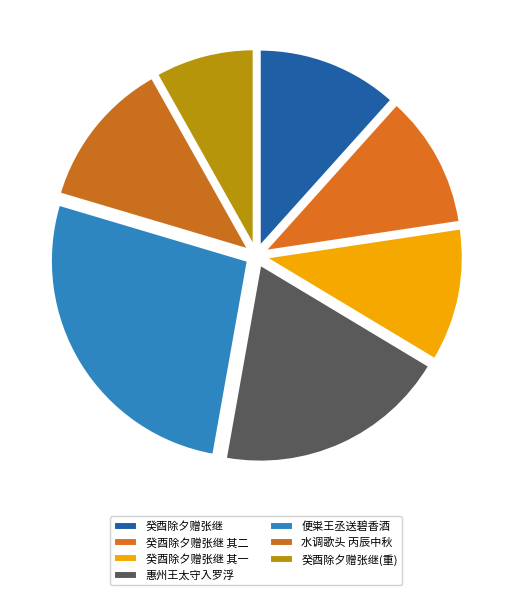

Is there a majority slice in this chart?

No